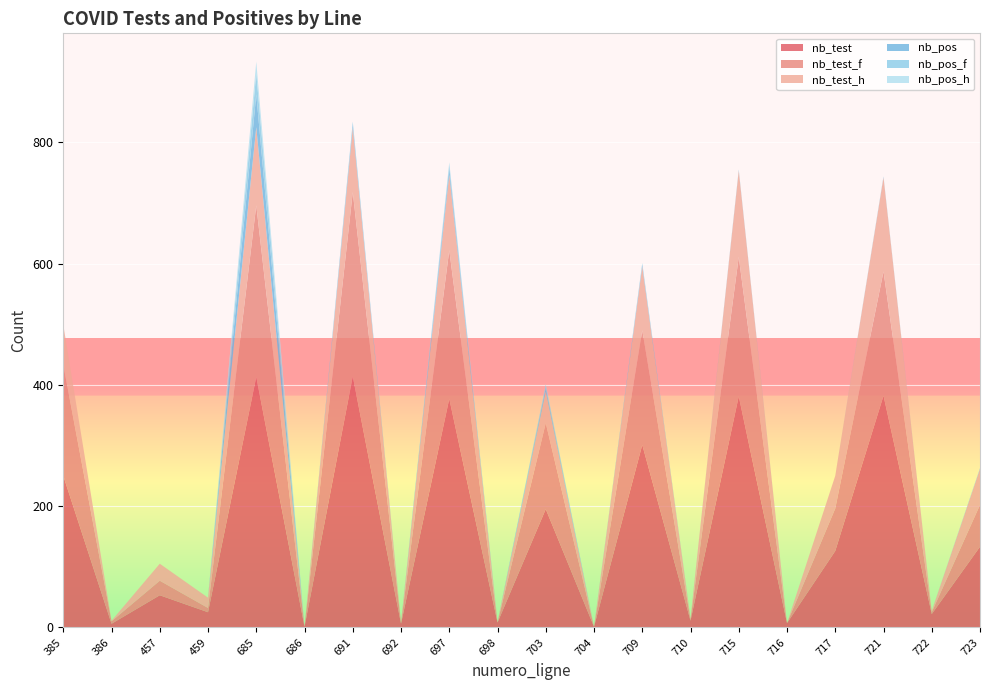

Reading left to right, list all the values displayed in this chart.

nb_test: 250	6	53	25	413	1	414	6	377	8	195	1	301	11	381	7	126	382	22	133
nb_test_f: 183	4	24	7	283	0	304	1	245	0	142	0	189	2	230	0	70	205	3	69
nb_test_h: 66	1	28	17	129	0	106	1	125	1	52	0	105	2	142	0	54	155	2	59
nb_pos: 0	0	0	0	54	0	5	0	10	0	6	0	3	0	1	0	0	1	0	1
nb_pos_f: 0	0	0	0	35	0	5	0	6	0	5	0	2	0	1	0	0	0	0	0
nb_pos_h: 0	0	0	0	19	0	0	0	4	0	1	0	1	0	0	0	0	1	0	1